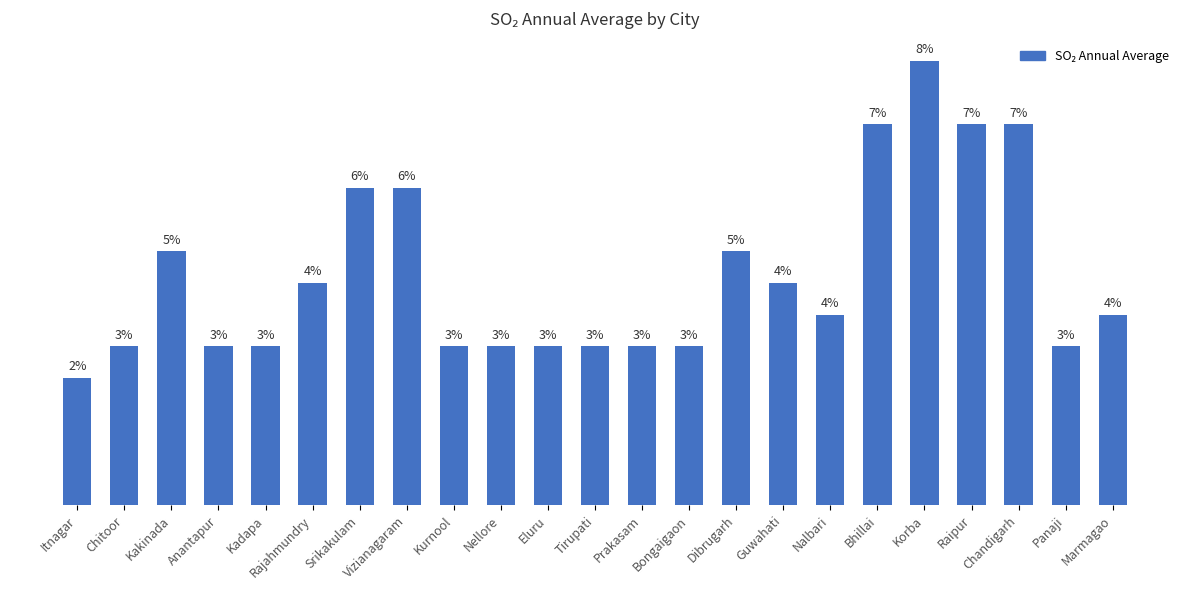

Where does the data first go above 6?

Kakinada